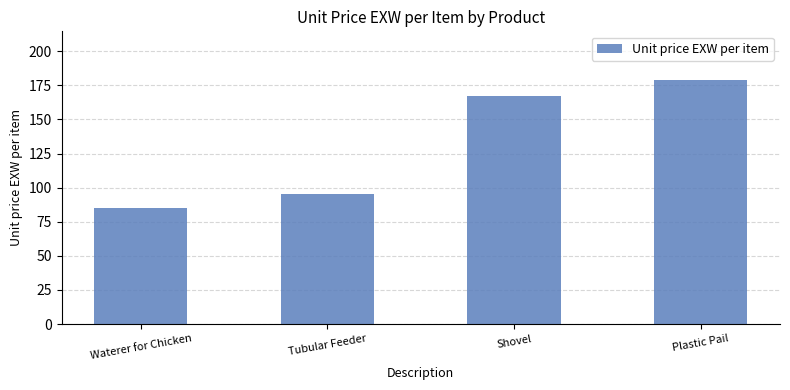

True or false: the data shows 28.3 at Tubular Feeder.

False